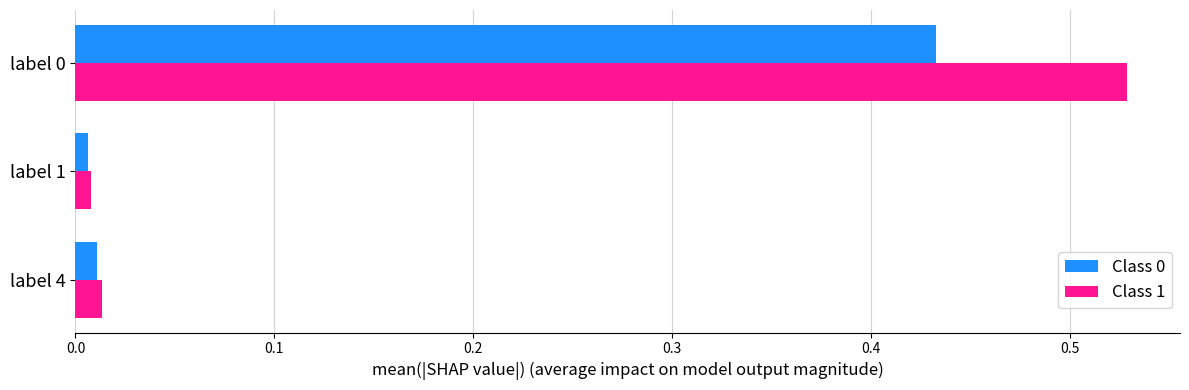

Where is Class 0 nearest to the value 0?

label 1